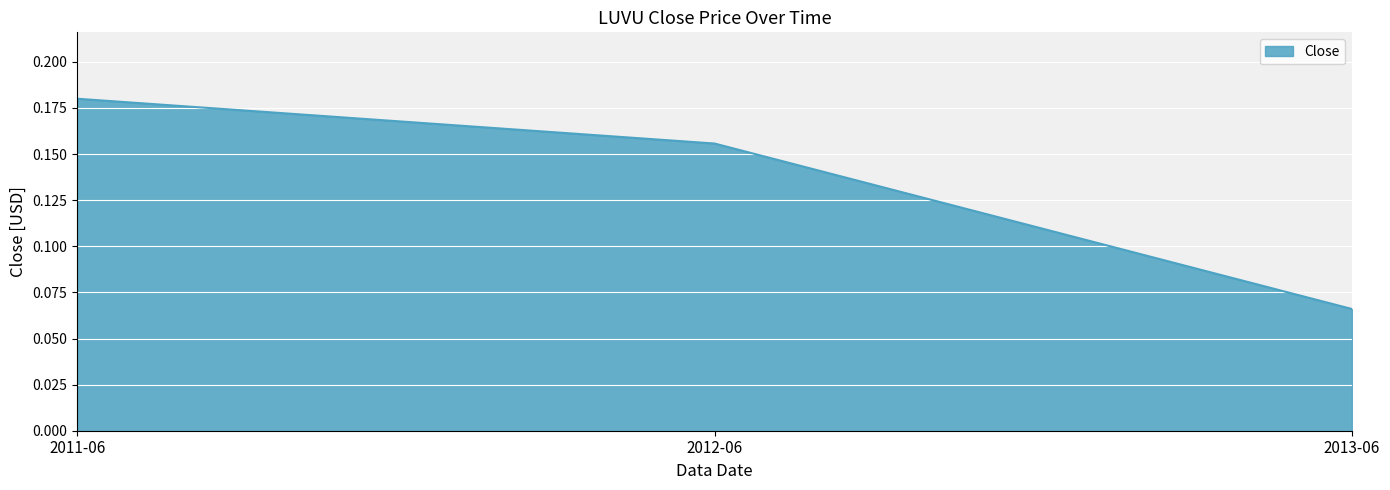

At which category does the chart reach its minimum across all series?

2013-06